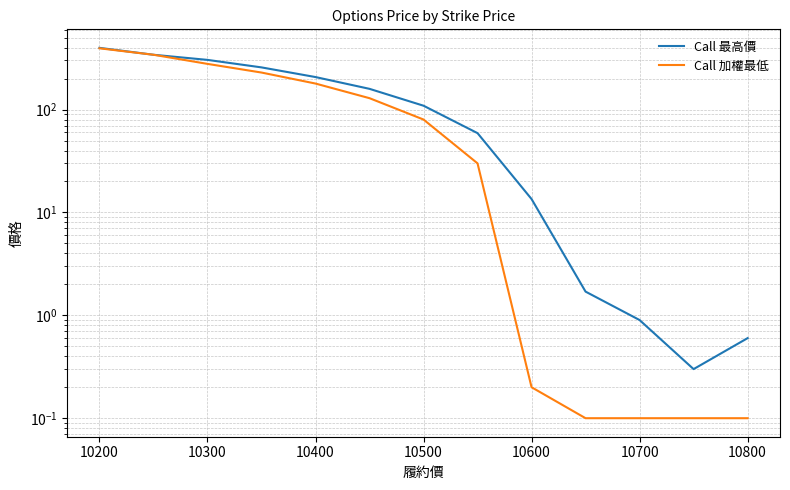

How many lines are shown in the chart?

2